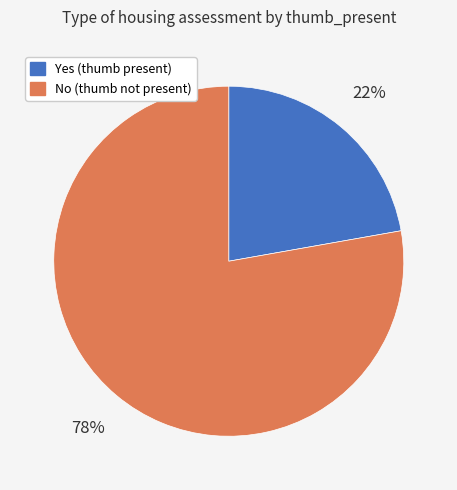

True or false: Yes accounts for 22% of the total.

True